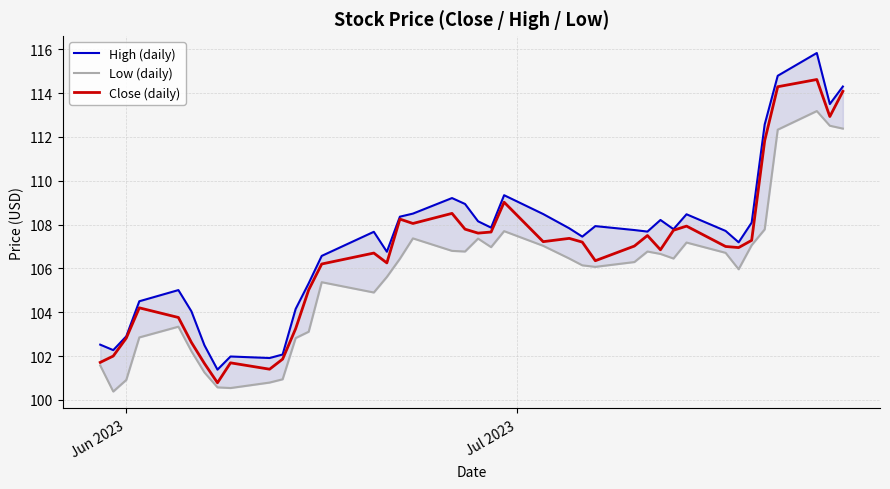

What is the maximum value for Close (daily)?

114.6